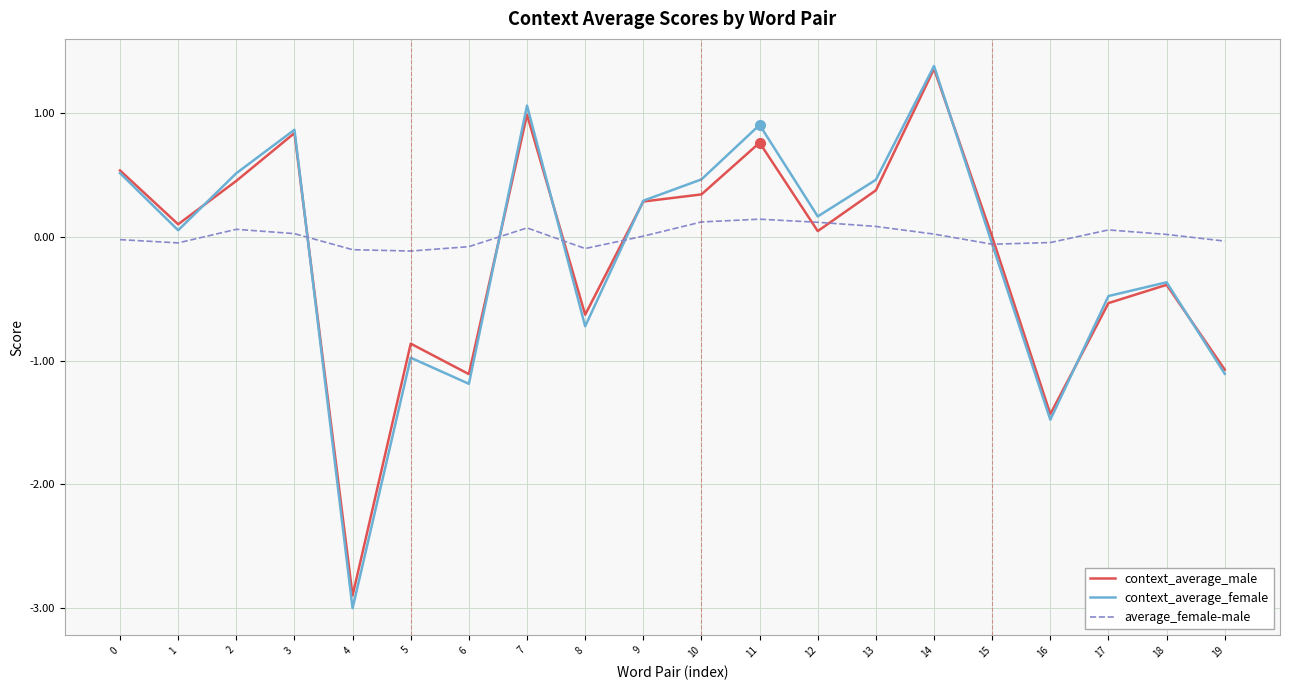

What value does the average_female-male series have at 5?

-0.1